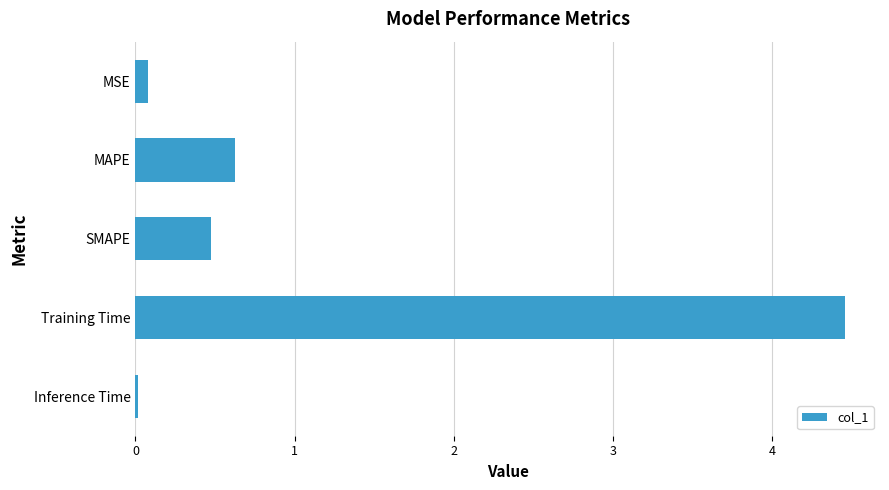

At which label is the value closest to 2?

MAPE